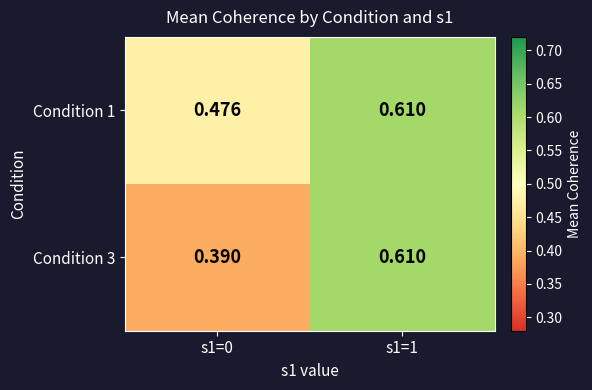

Which series has the largest range (max minus min)?

Condition 3